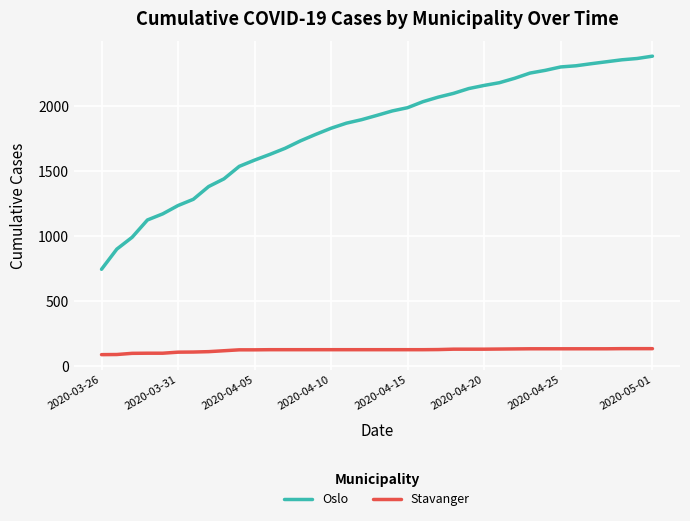

True or false: Stavanger and Oslo intersect in this chart.

False